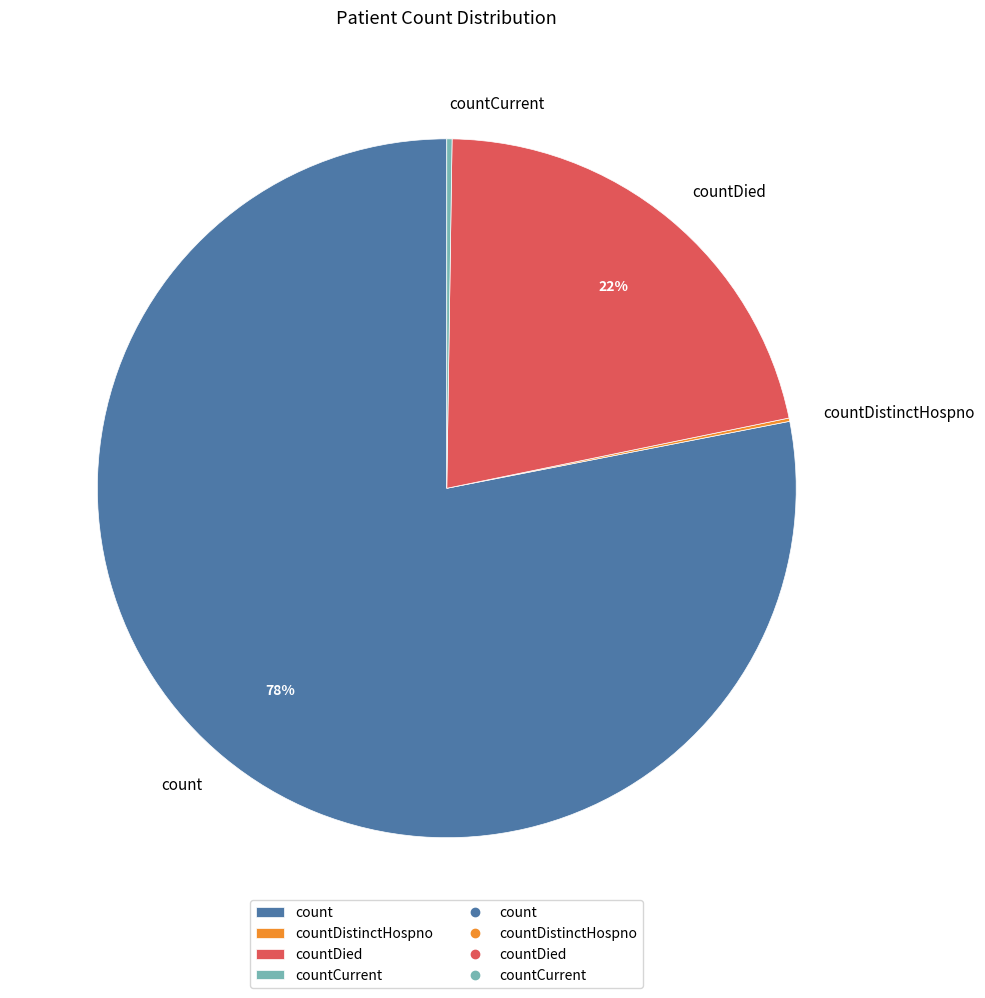

To the nearest percent, what is the average slice percentage?

25%